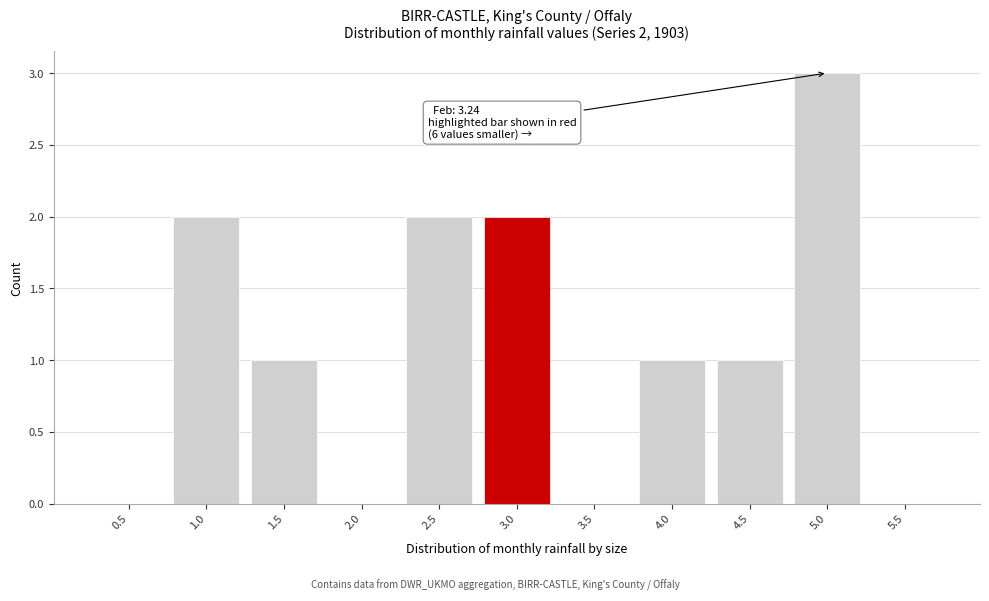

Which has a higher value, 1.0 or 1.5?

1.0